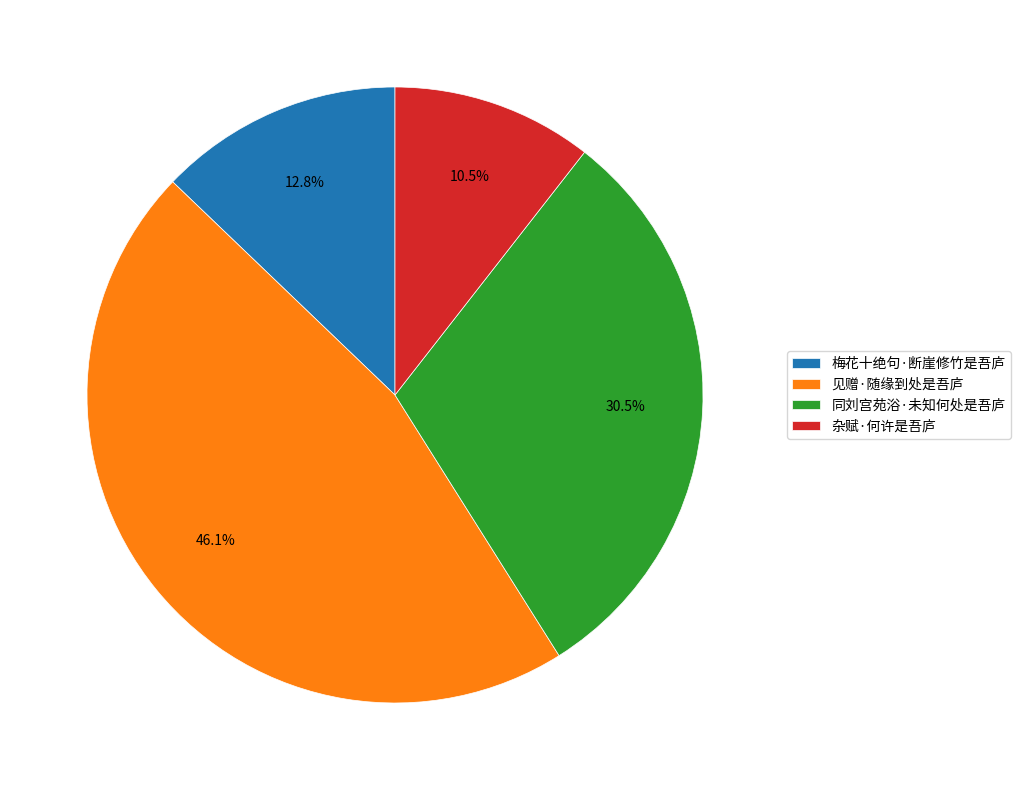

Is there any slice that represents more than half of the pie?

No